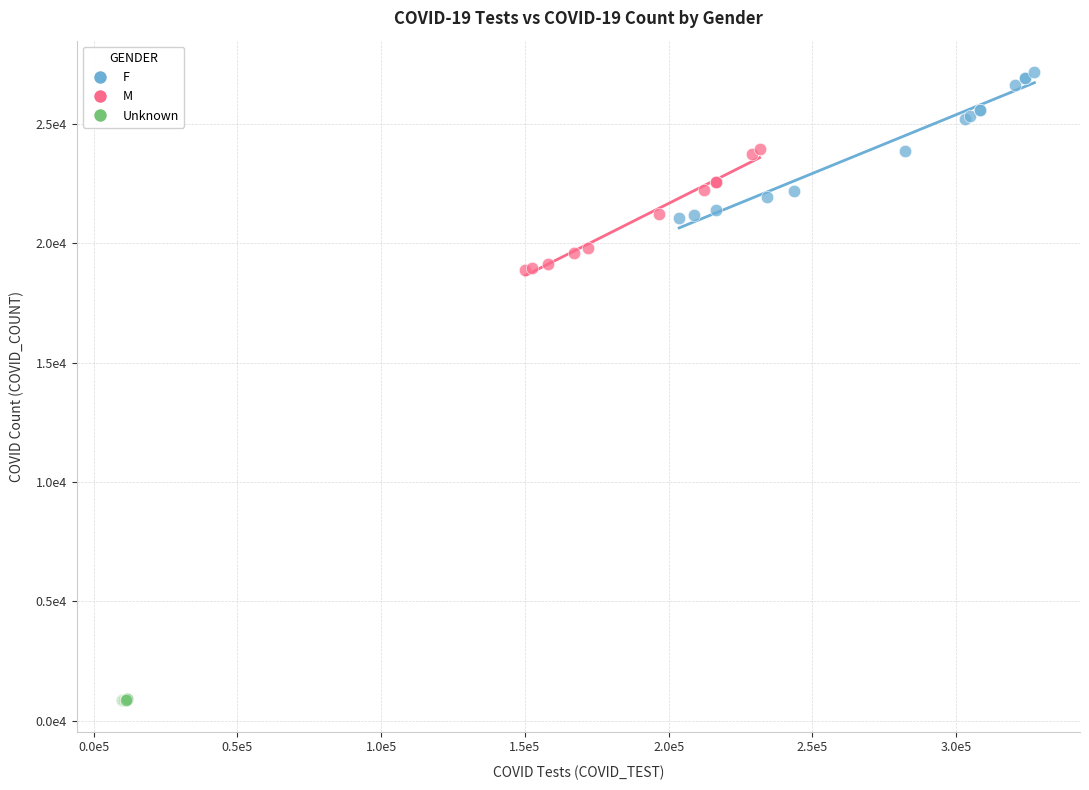

Which series contains the lowest Y value?

Unknown